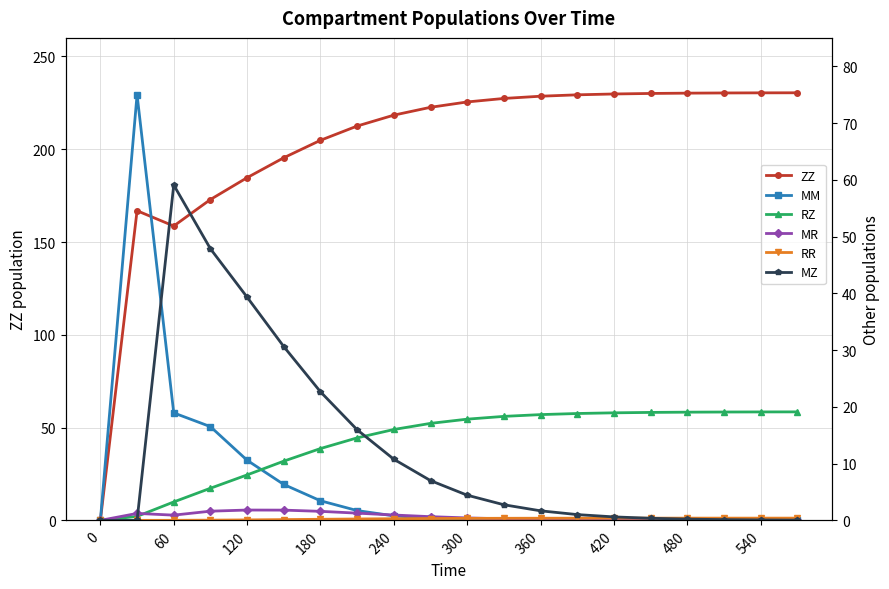

At how many categories does at least one series exceed 214?

12